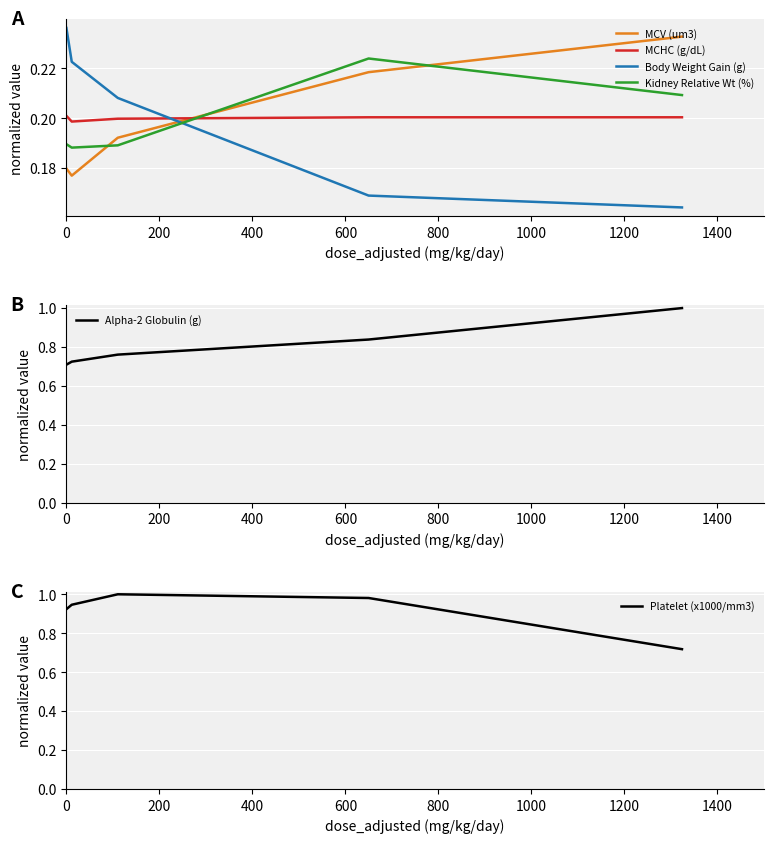

At how many categories does at least one series exceed 0?

5